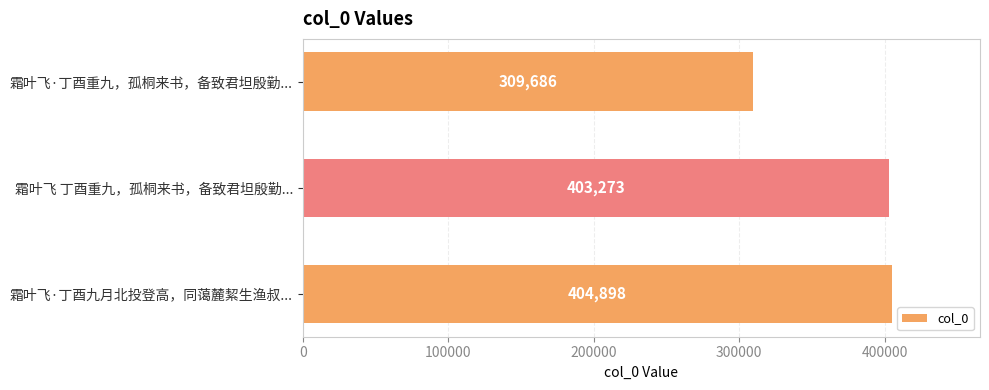

What is the average value?

372619